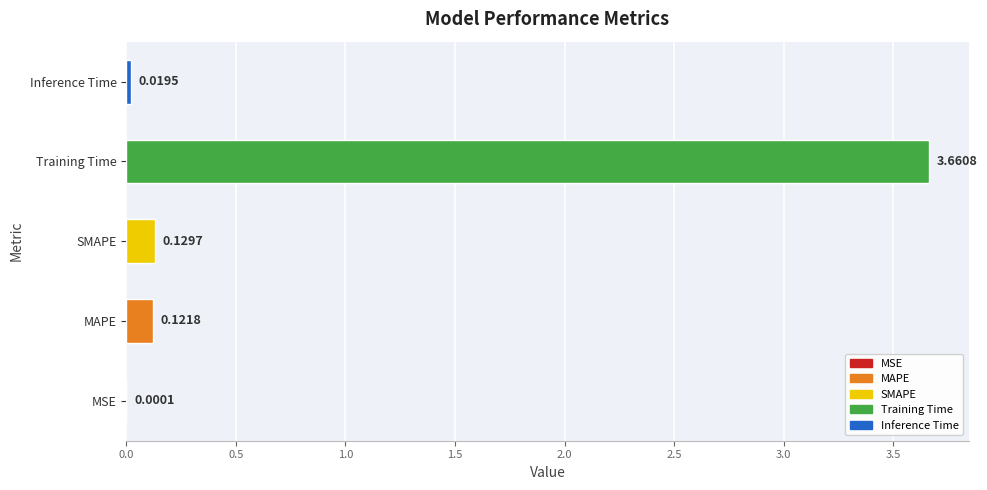

Where is the data nearest to the value 1?

SMAPE